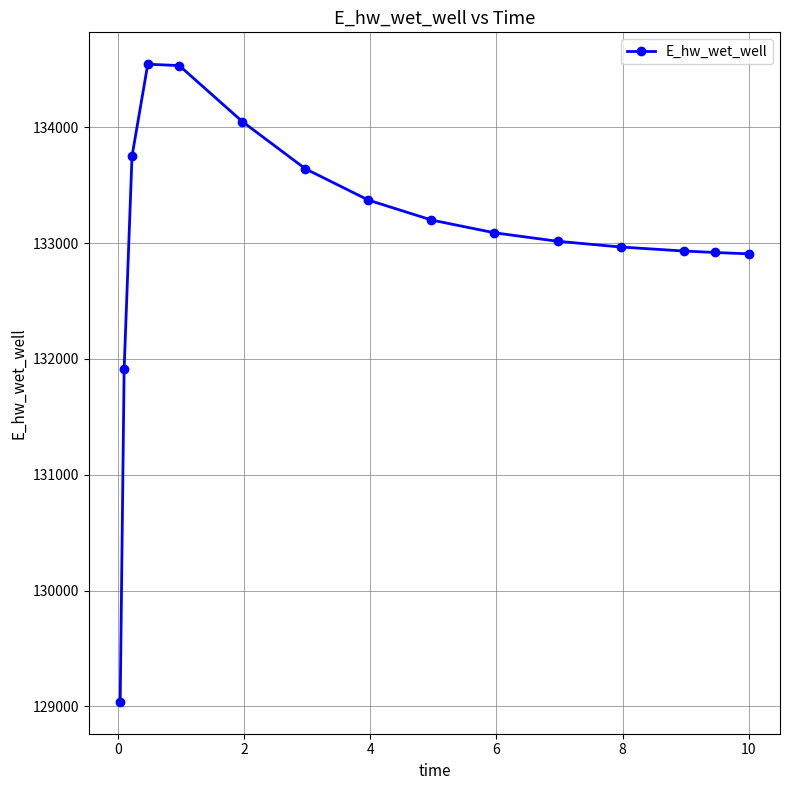

What is the sum of all values?

1995856.9